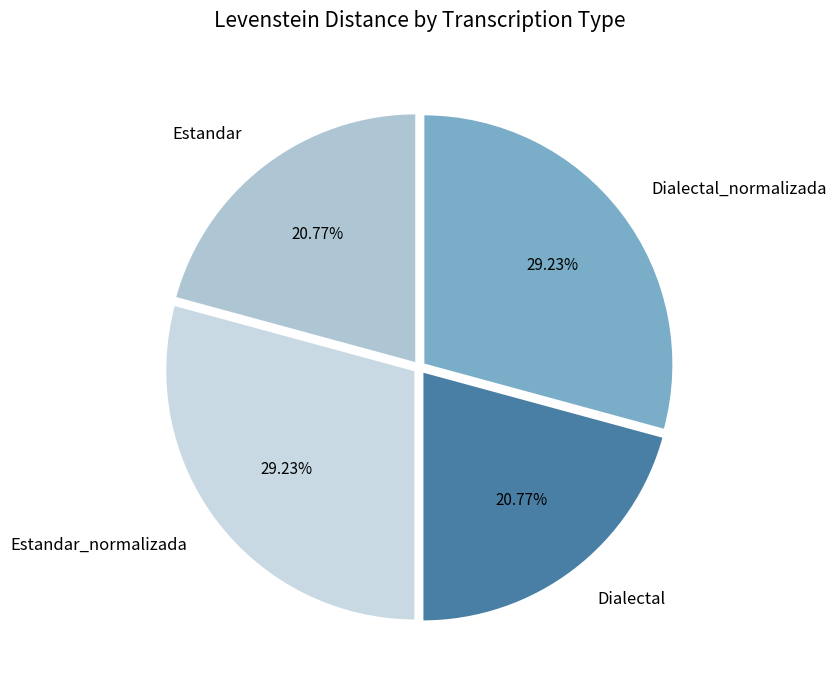

Count the number of slices in the pie.

4